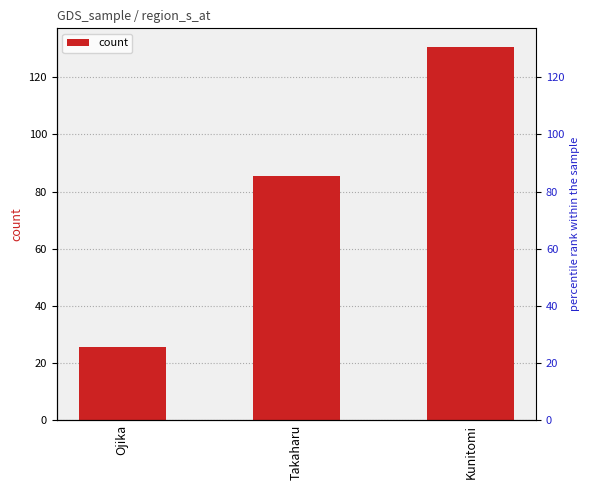

What is the change in value from Ojika to Takaharu?

+59.9